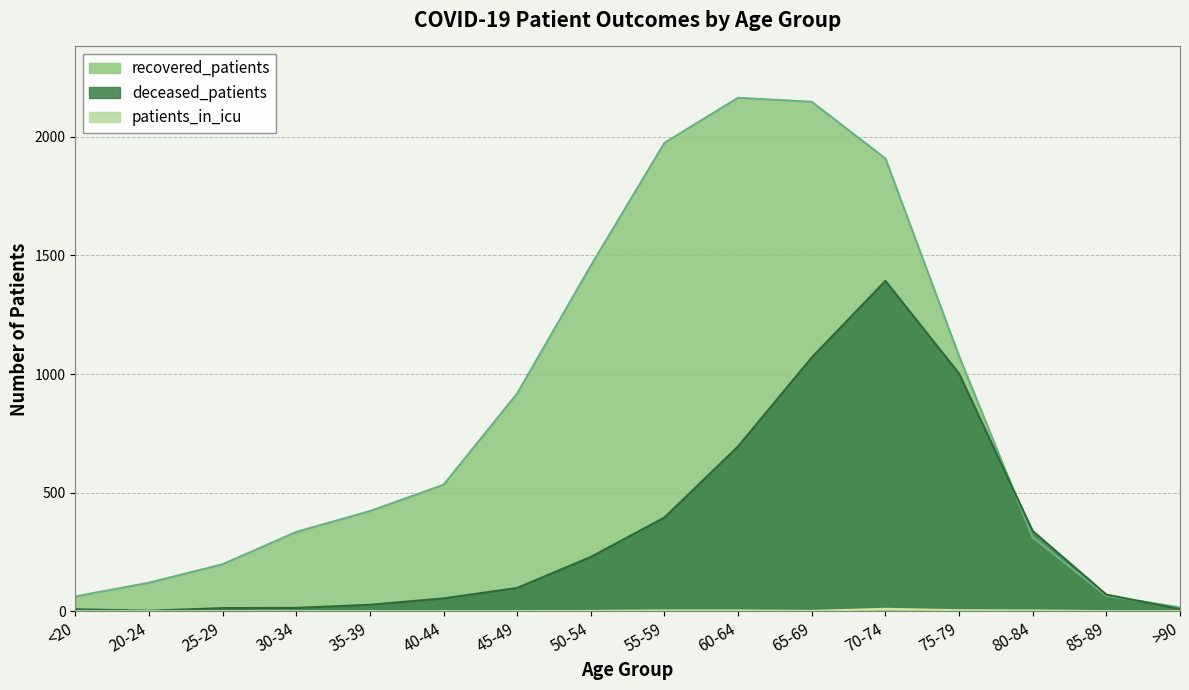

List the series in order of their peak value, highest first.

recovered_patients, deceased_patients, patients_in_icu